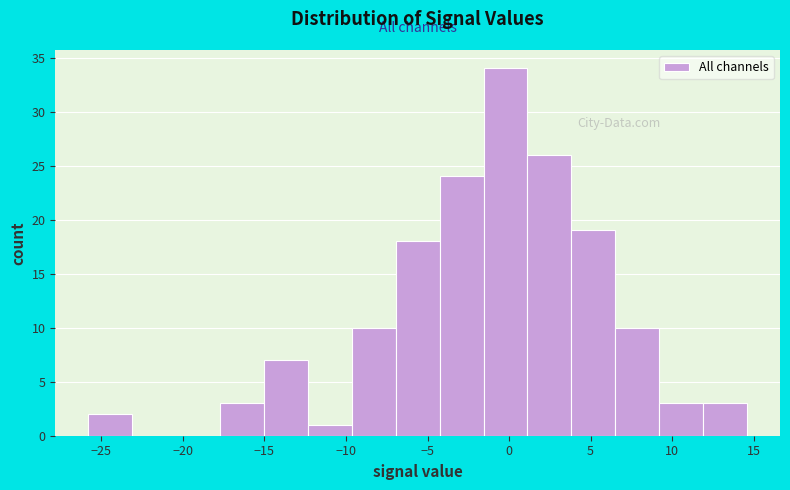

Reading left to right, transcribe this chart: for each bar, give the range it covers on the x-axis and its height. Neither the bar edges nor the heights are printed on the chart, so give them approximately, as read against the axes.

-26.0 to -23.0: 2
-23.0 to -20.5: 0
-20.5 to -17.5: 0
-17.5 to -15.0: 3
-15.0 to -12.5: 7
-12.5 to -9.5: 1
-9.5 to -7.0: 10
-7.0 to -4.5: 18
-4.5 to -1.5: 24
-1.5 to 1.0: 34
1.0 to 4.0: 26
4.0 to 6.5: 19
6.5 to 9.0: 10
9.0 to 12.0: 3
12.0 to 14.5: 3